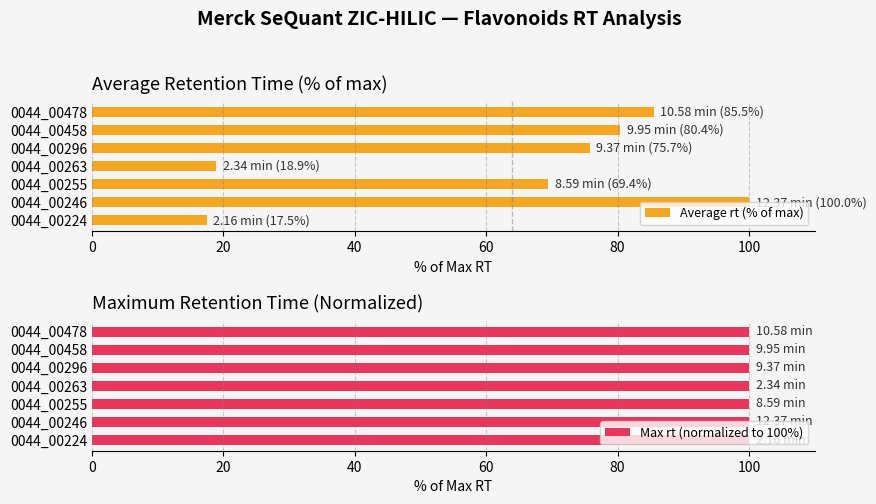

Where is Average rt (% of max) nearest to the value 58?

0044_00255